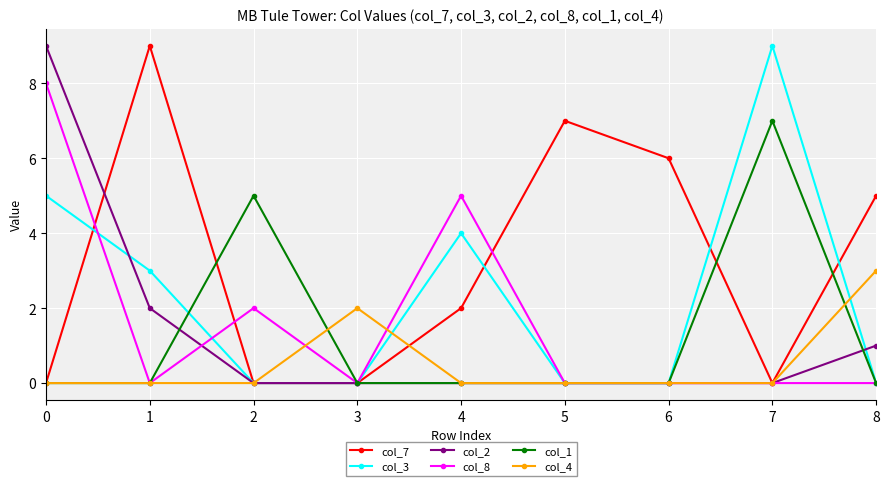

What is the maximum value shown in the chart?

9